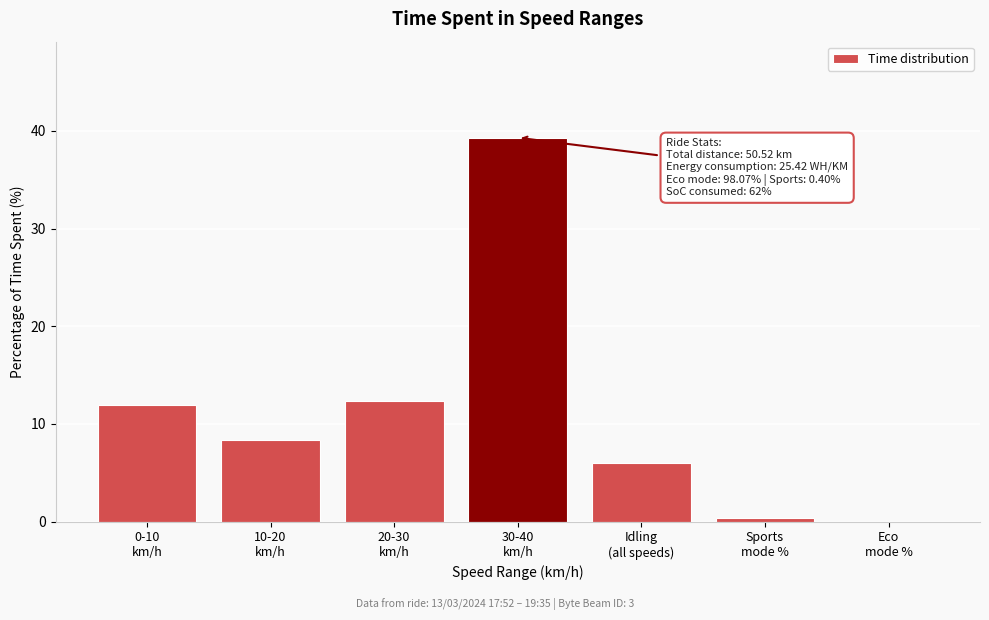

What is the maximum value shown in the chart?

39.3